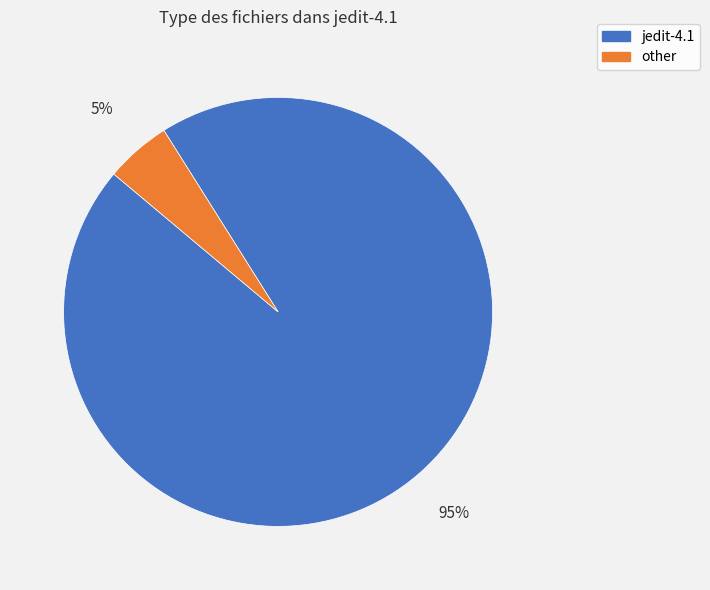

Rank the categories by value from highest to lowest.

jedit-4.1, other